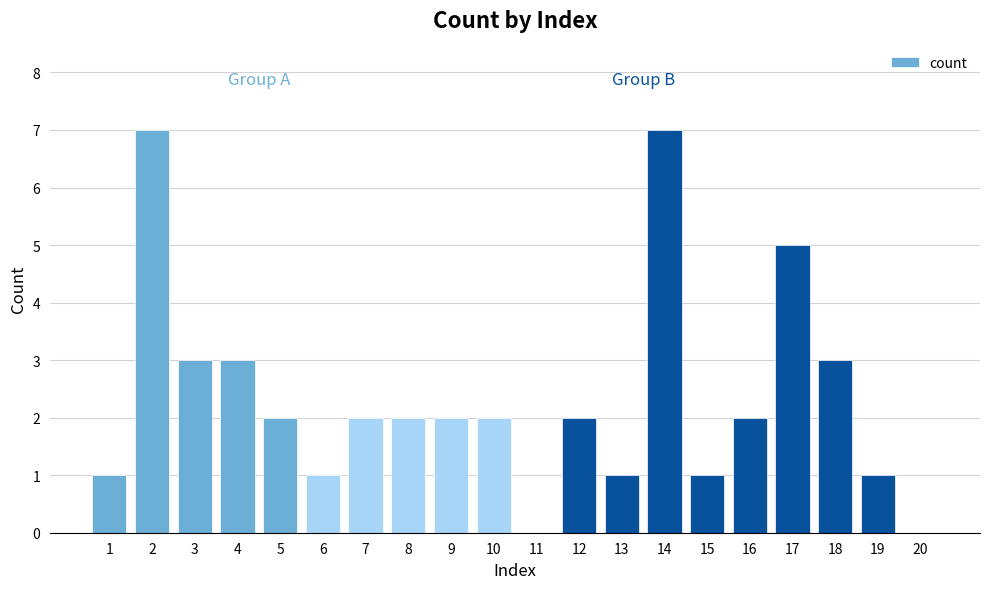

What is the greatest value displayed?

7